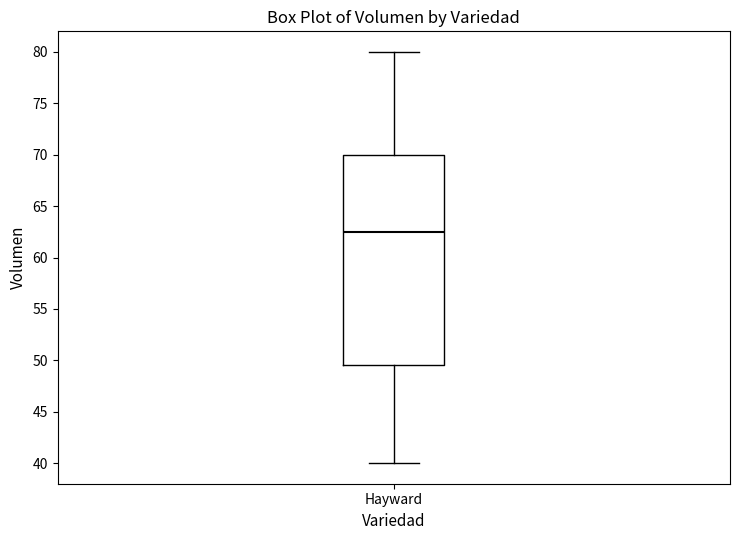

Where does the lower whisker of the box for Hayward end on the y-axis? The values are not printed on the chart, so give them approximately, as read against the axis.

40.0